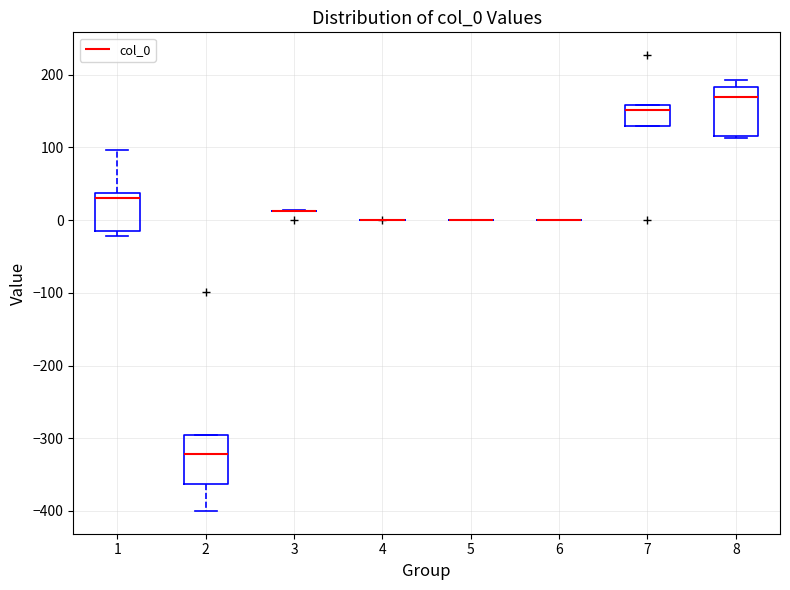

Where is the upper edge of the box at x = 8 on the y-axis? The values are not printed on the chart, so give them approximately, as read against the axis.

180